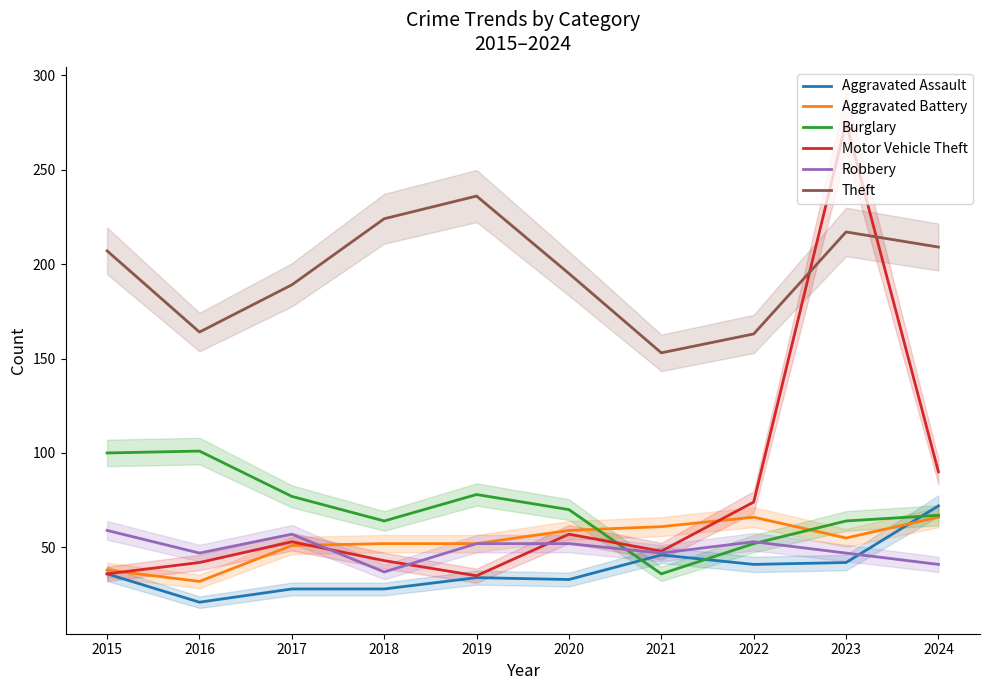

Between which two adjacent categories do Robbery and Burglary first intersect?

2020 and 2021